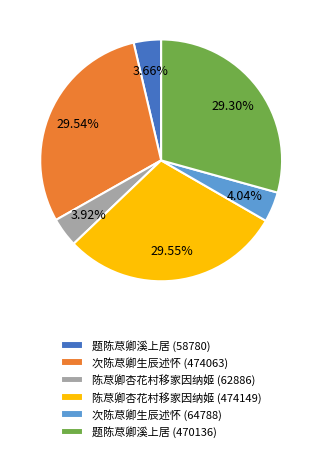

Count the number of slices in the pie.

6